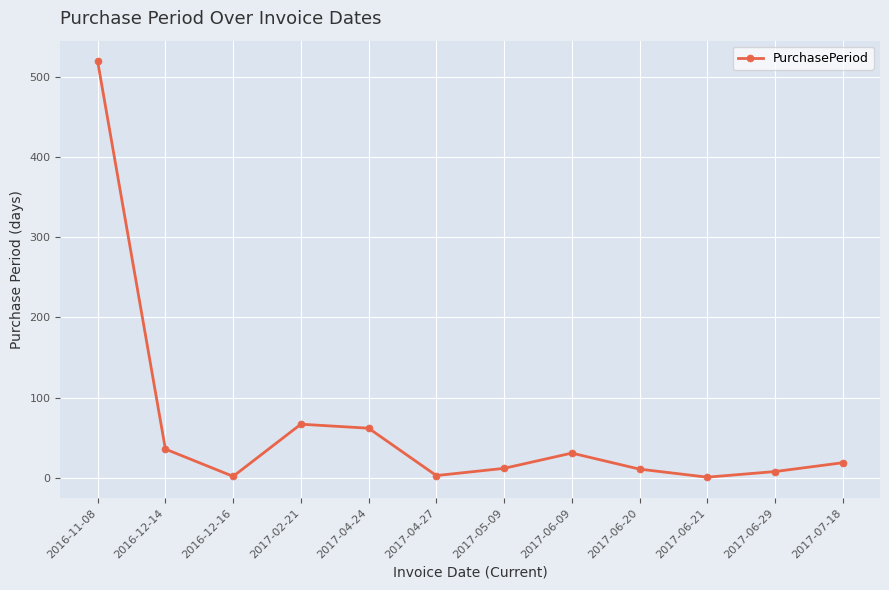

Where is the data nearest to the value 260?

2017-02-21